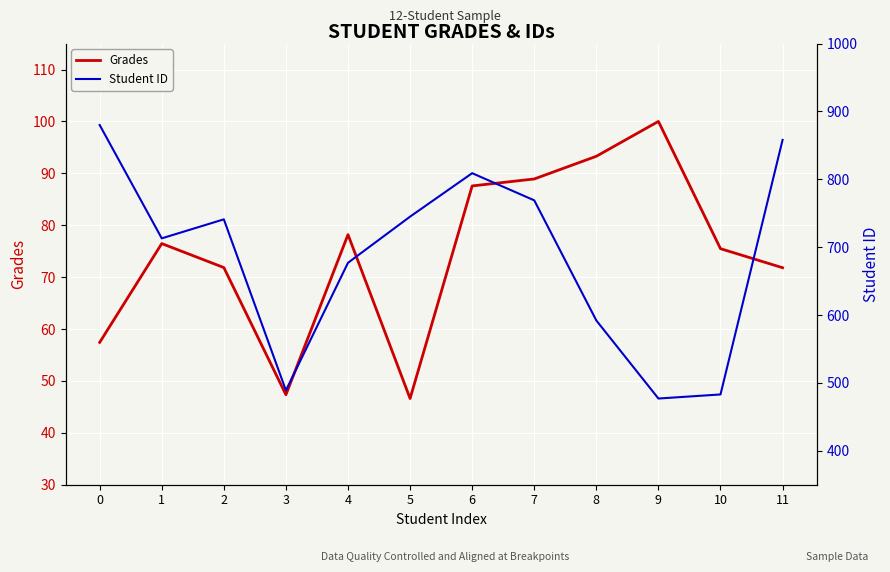

What is the difference between the second highest and second lowest values in the Grades series?

45.9